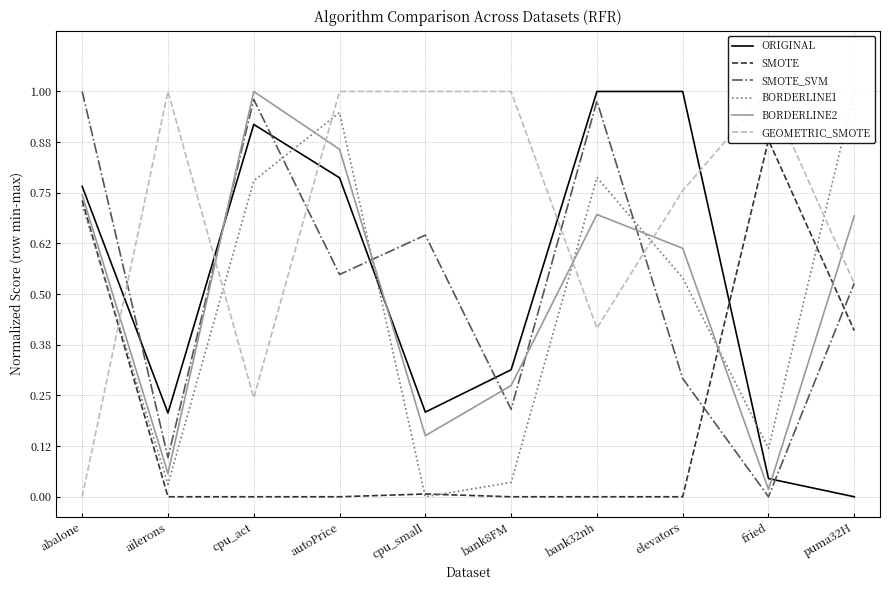

Reading right to left, extract all data points from this chart.

ORIGINAL: 0.0	0.0	1.0	1.0	0.3	0.2	0.8	0.9	0.2	0.8
SMOTE: 0.4	0.9	0.0	0.0	0.0	0.0	0.0	0.0	0.0	0.7
SMOTE_SVM: 0.5	0.0	0.3	1.0	0.2	0.6	0.5	1.0	0.1	1.0
BORDERLINE1: 1.0	0.1	0.5	0.8	0.0	0.0	0.9	0.8	0.0	0.7
BORDERLINE2: 0.7	0.0	0.6	0.7	0.3	0.2	0.9	1.0	0.1	0.7
GEOMETRIC_SMOTE: 0.5	1.0	0.8	0.4	1.0	1.0	1.0	0.2	1.0	0.0